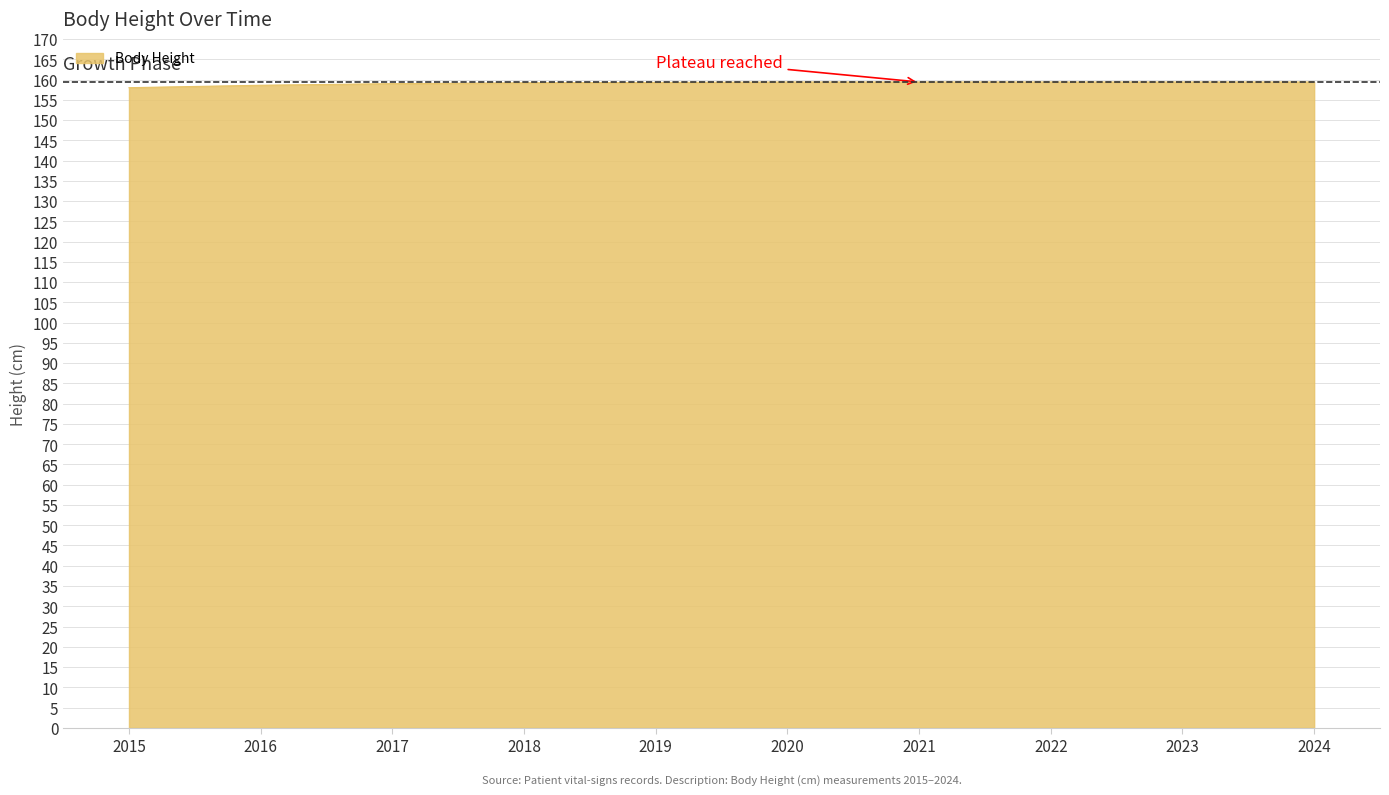

Is it true that the value at 2020 is 159.4?

True